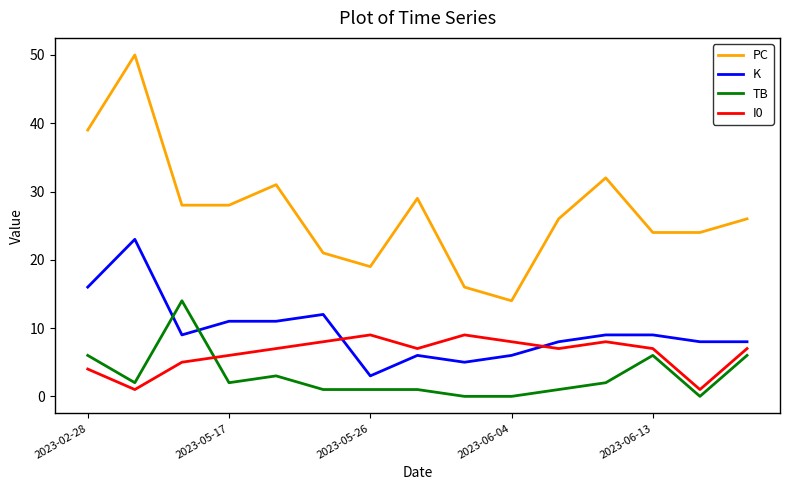

Which series has the largest total across all categories?

PC